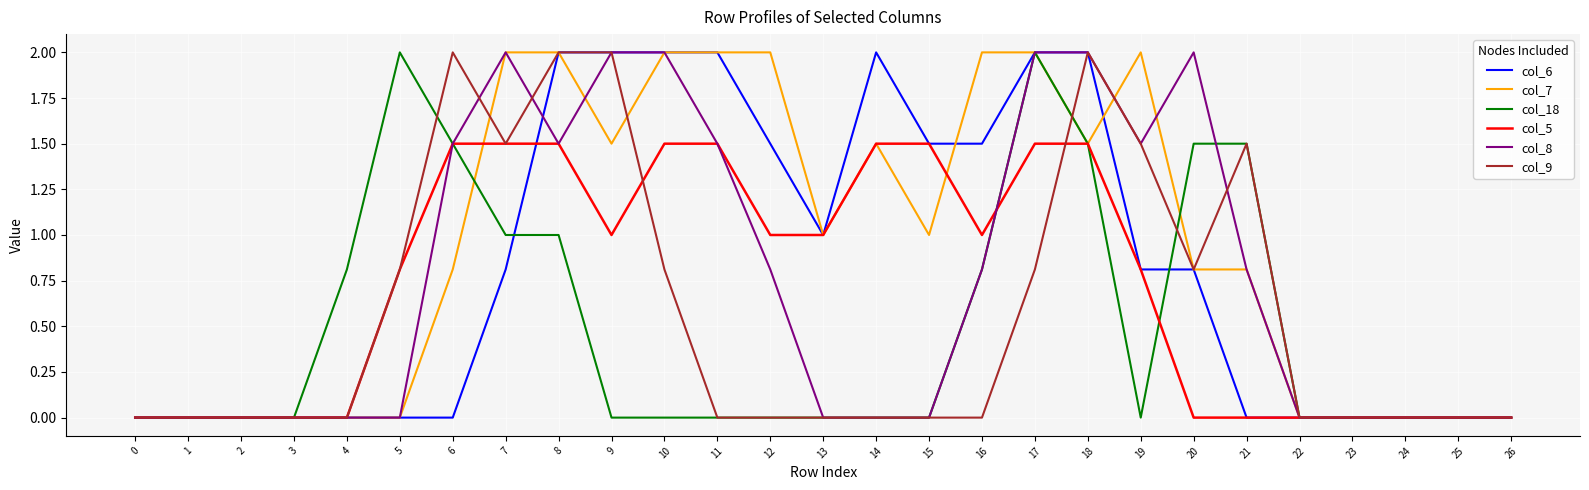

Which series has the largest total across all categories?

col_7